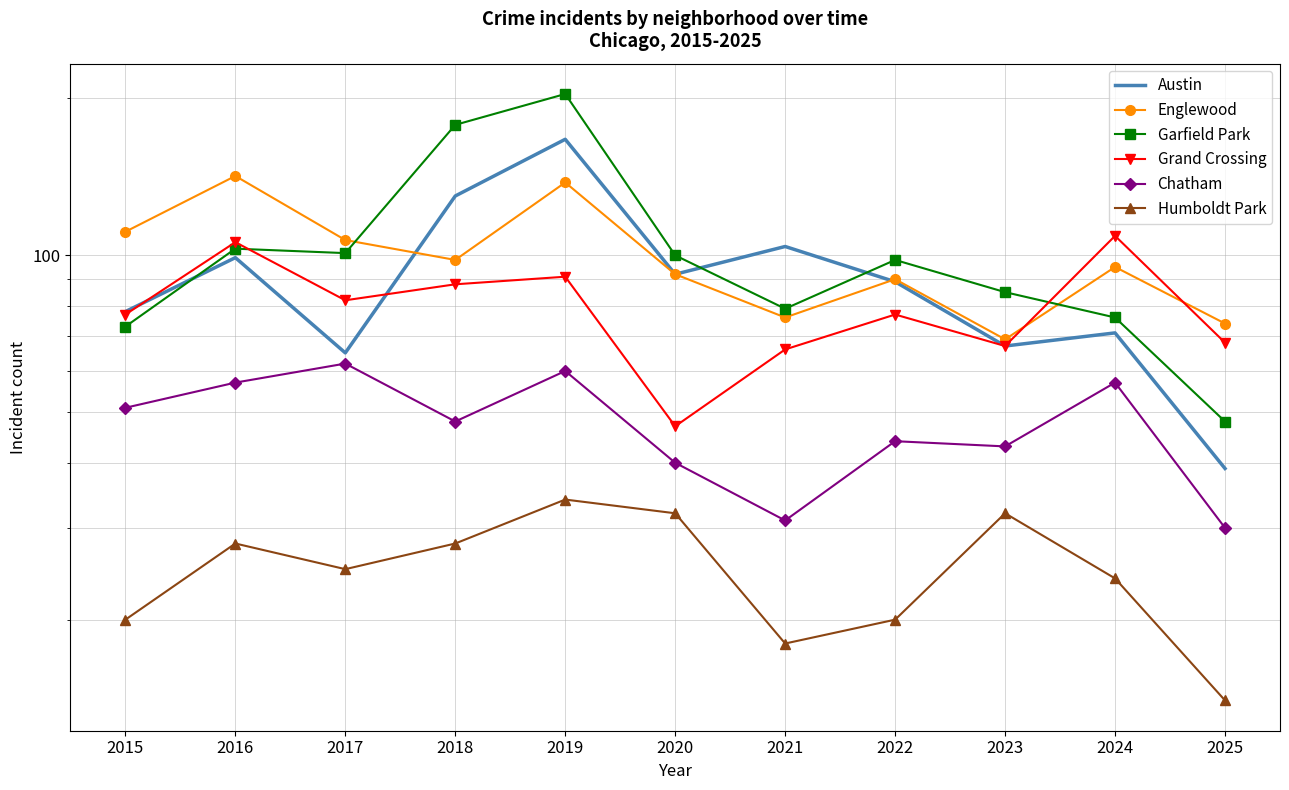

What is the minimum value shown in the chart?

14